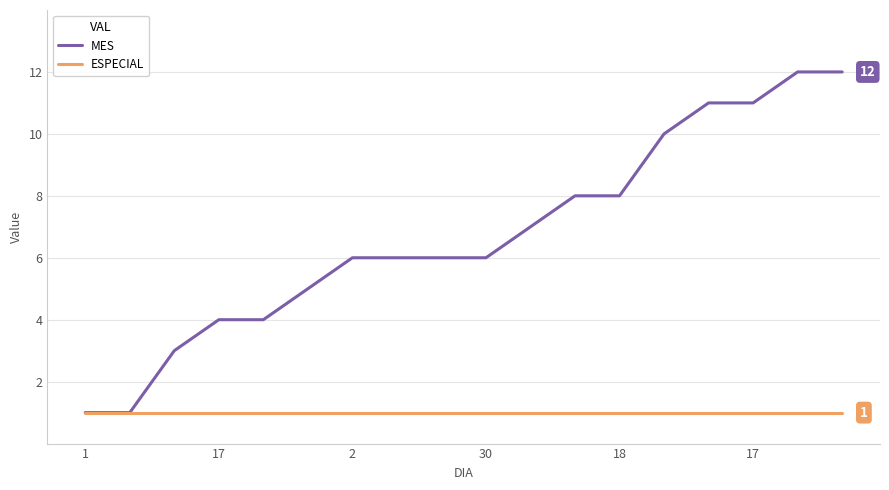

What is the greatest value displayed?

12